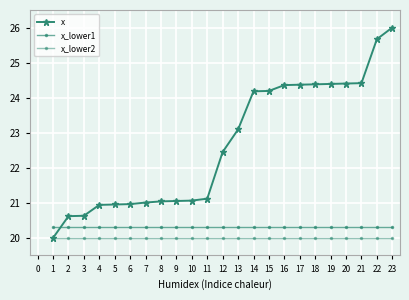

True or false: x_lower1 and x_lower2 intersect in this chart.

False